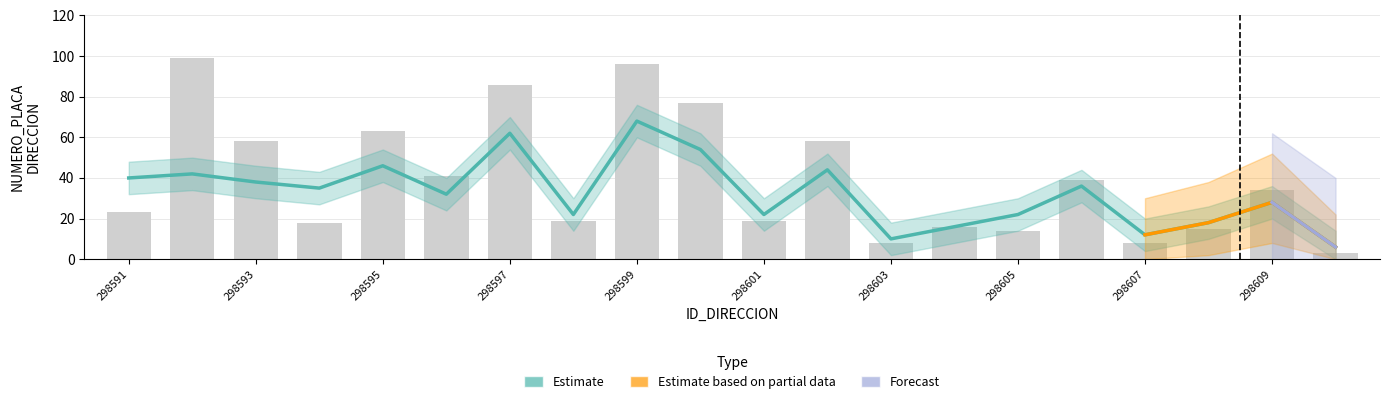

The NOMBRE_VIA_DIRECCION series shows 126 at 298604. True or false?

False